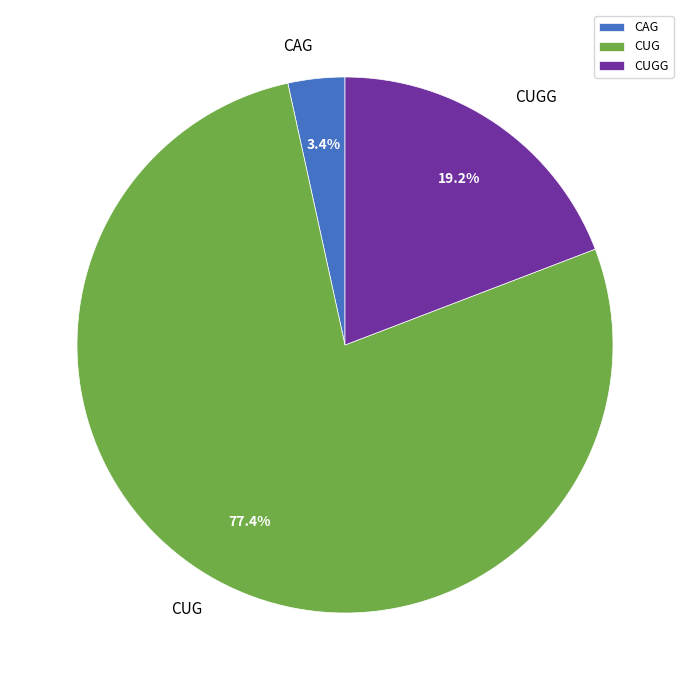

Rank the categories by value from highest to lowest.

CUG, CUGG, CAG